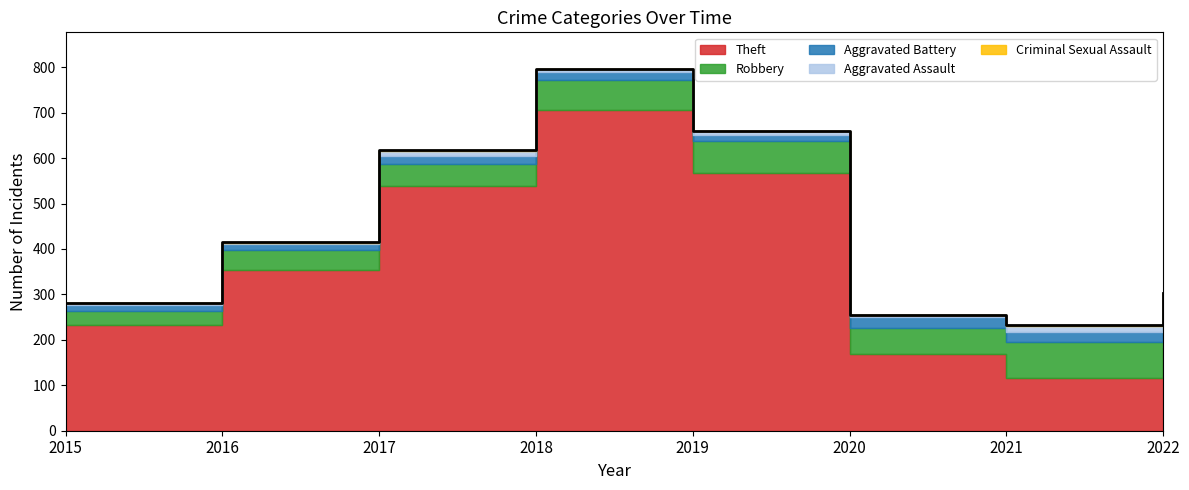

Is the value of Theft at 2019 greater than the value of Criminal Sexual Assault at 2018?

Yes